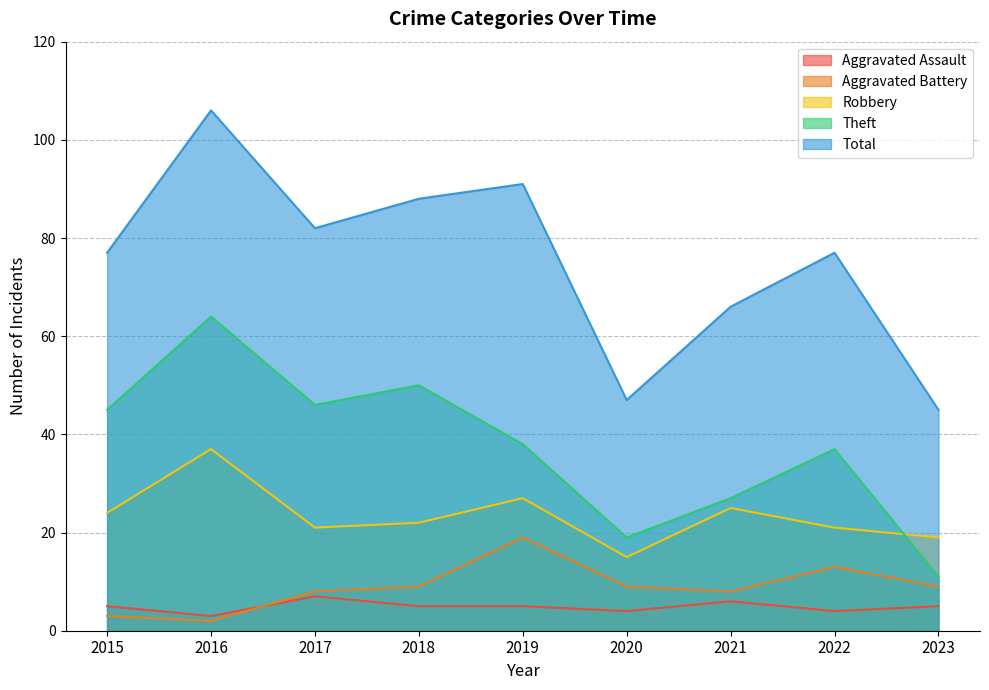

At which label does Aggravated Assault reach its peak?

2017